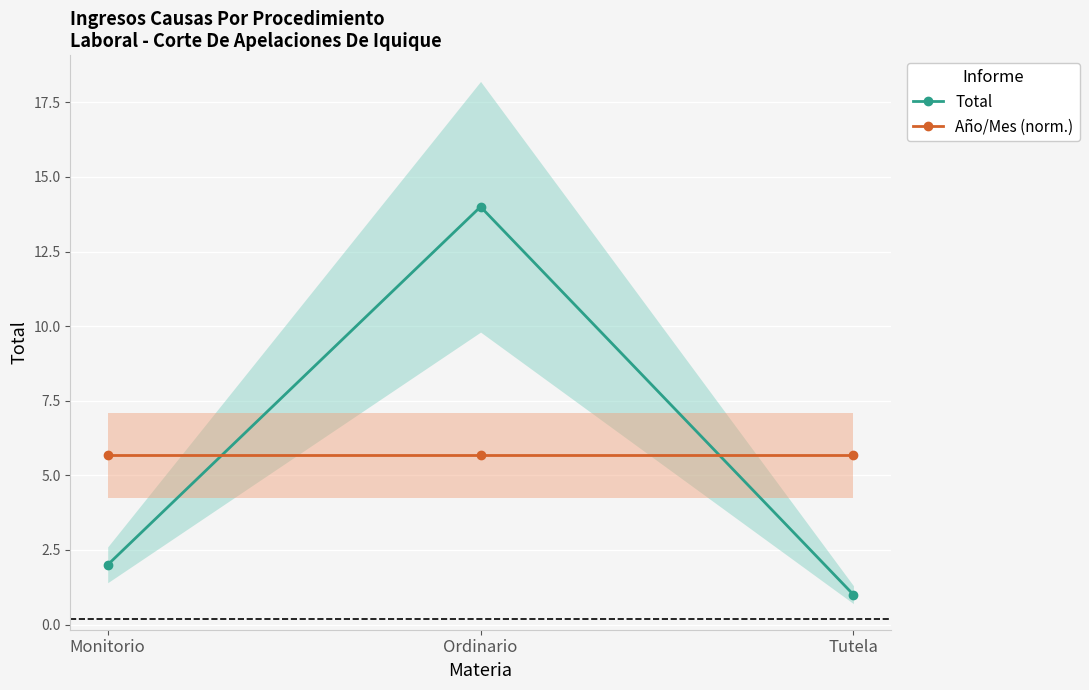

The Total series shows 2.0 at Monitorio. True or false?

True